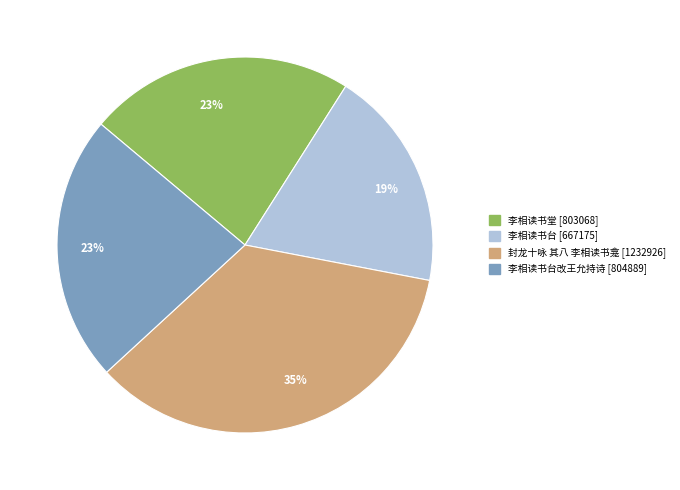

To the nearest percent, what is the average slice percentage?

25%